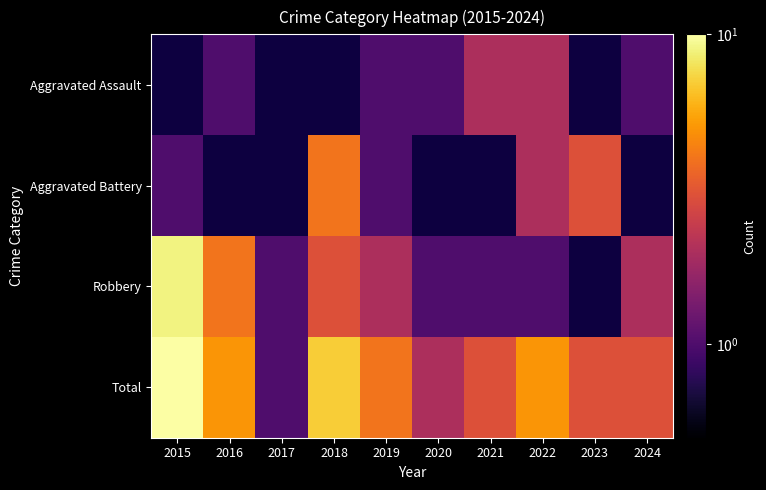

Count the Robbery values in the range 1 to 4.

8